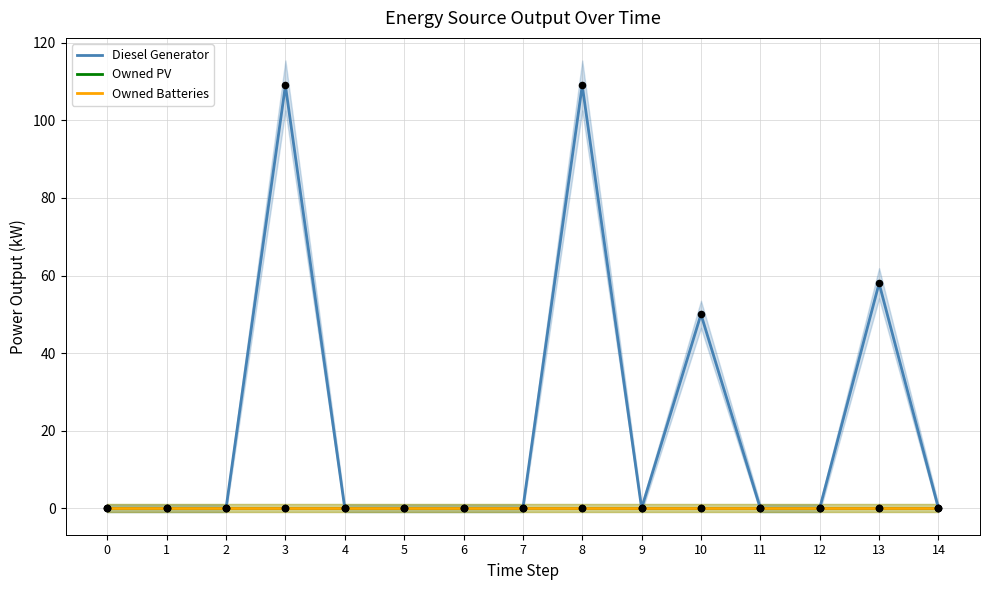

Which series has the widest spread of Y values?

Diesel Generator